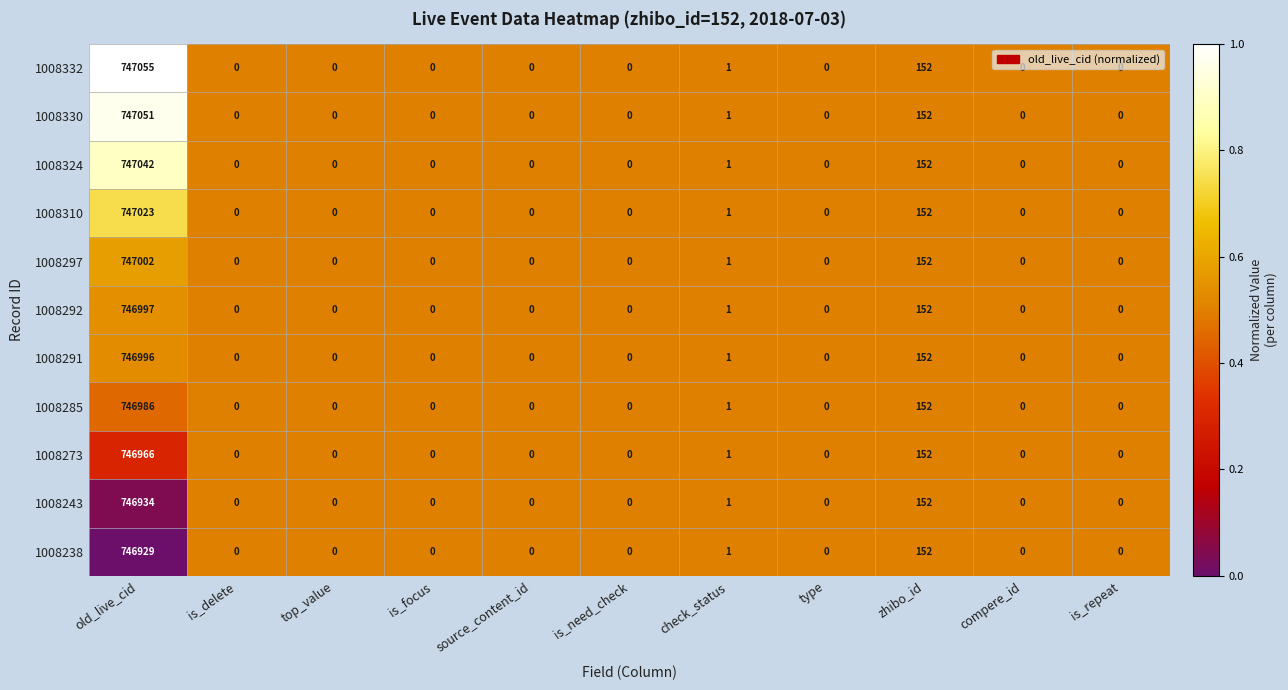

List the series in order of their peak value, lowest first.

1008238, 1008243, 1008273, 1008285, 1008291, 1008292, 1008297, 1008310, 1008324, 1008330, 1008332